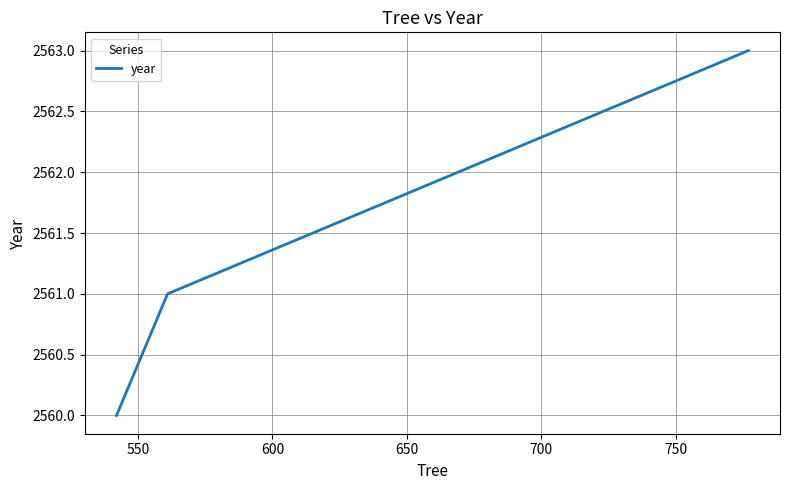

What is the minimum value shown in the chart?

2560